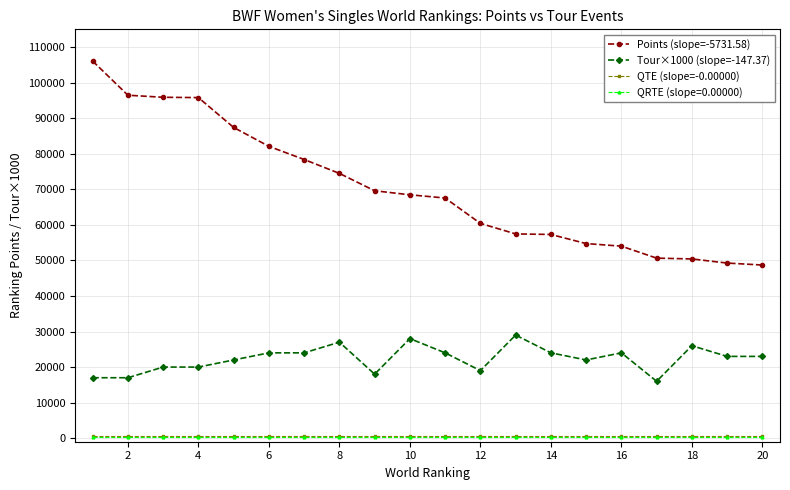

Which series has the widest spread of values?

Points (slope=-5731.58)